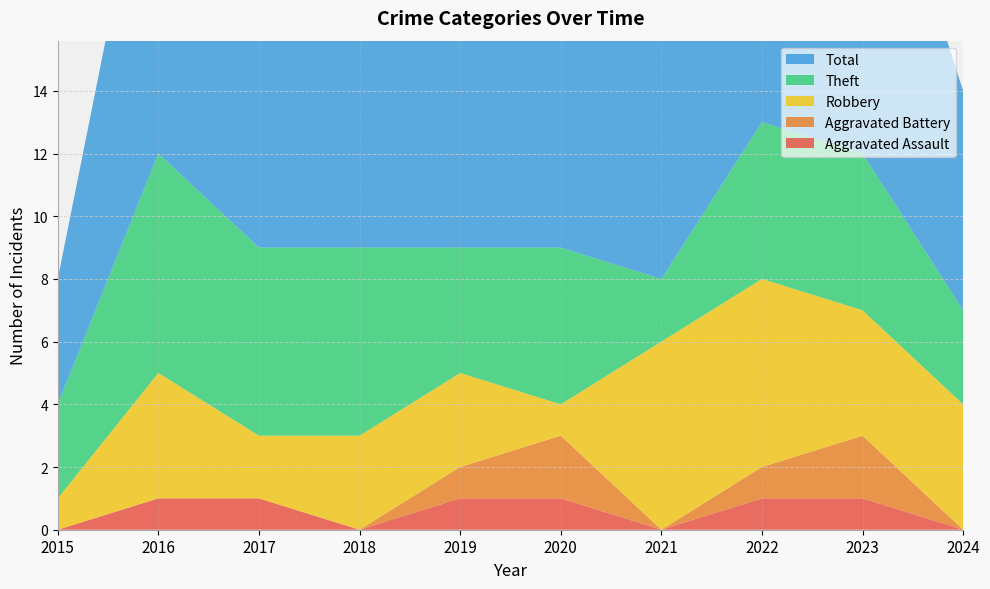

Reading left to right, transcribe all the data shown in this chart.

Aggravated Assault: 0	1	1	0	1	1	0	1	1	0
Aggravated Battery: 0	0	0	0	1	2	0	1	2	0
Robbery: 1	4	2	3	3	1	6	6	4	4
Theft: 3	7	6	6	4	5	2	5	5	3
Total: 4	12	9	9	9	9	8	13	12	7